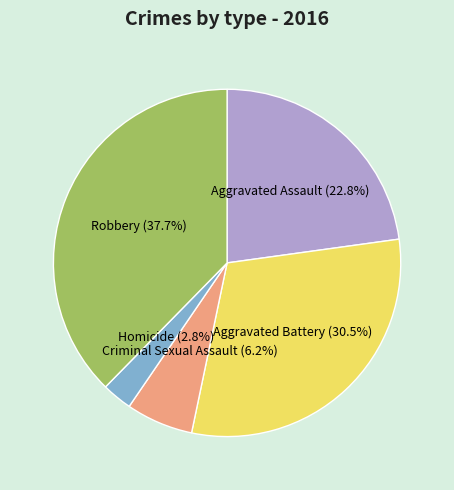

To the nearest percent, what is the average slice percentage?

20%